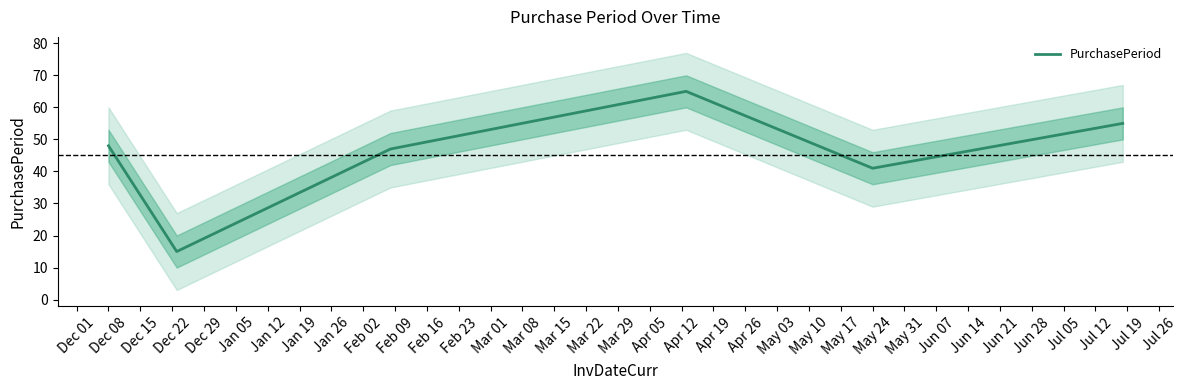

What is the greatest value displayed?

65